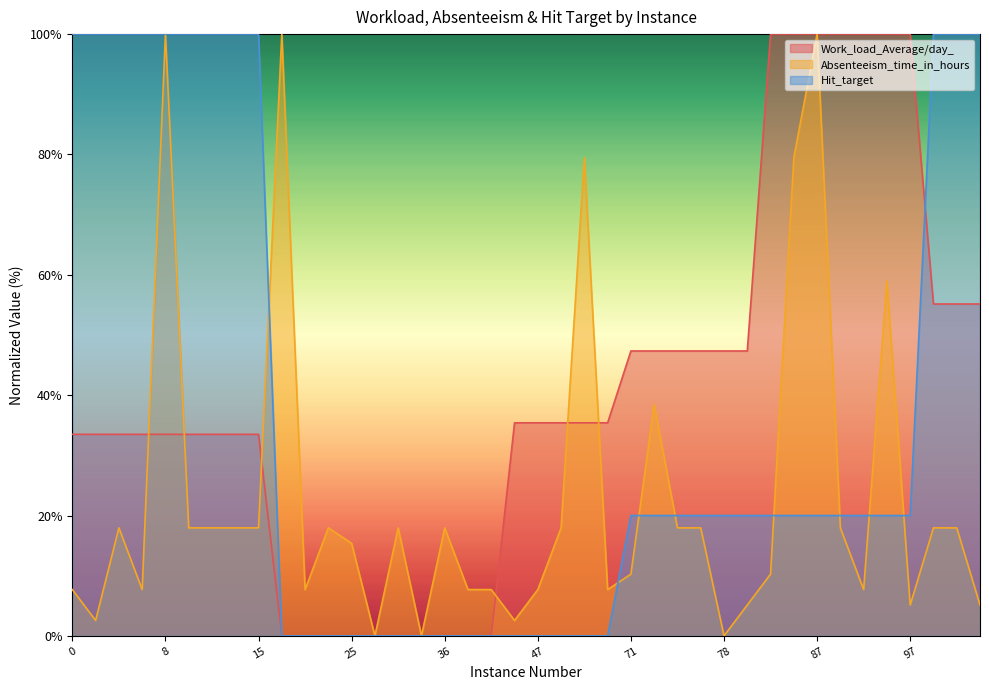

Which series has the widest spread of values?

Work_load_Average/day_